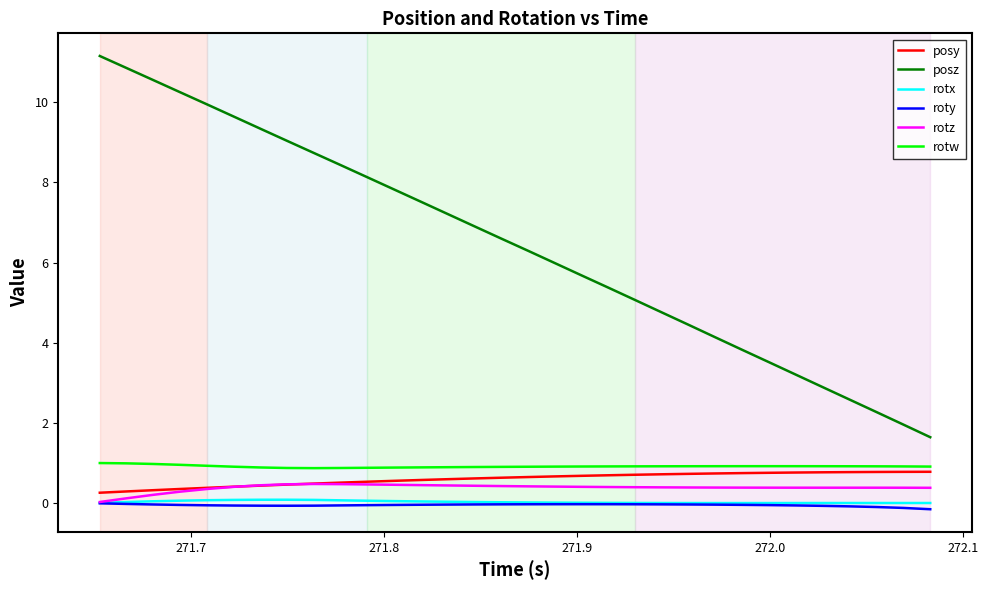

What are all the series names shown in the legend?

posy, posz, rotx, roty, rotz, rotw